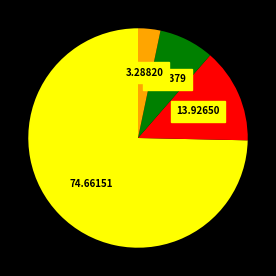

How many segments does this pie chart have?

4